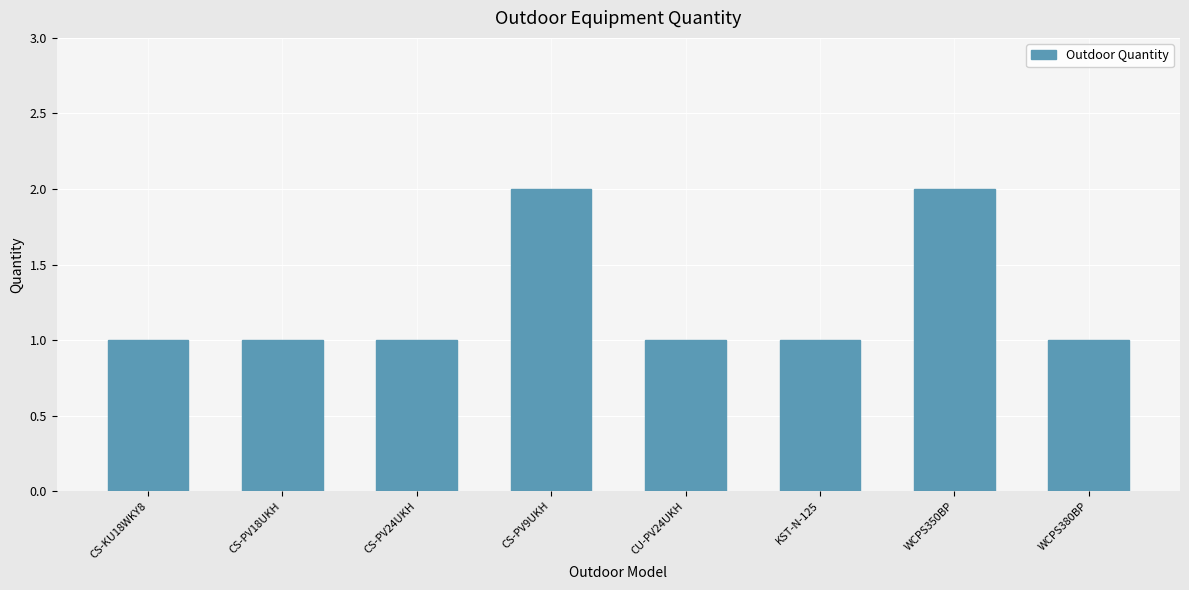

The value at CS-KU18WKY8 is 0. True or false?

False